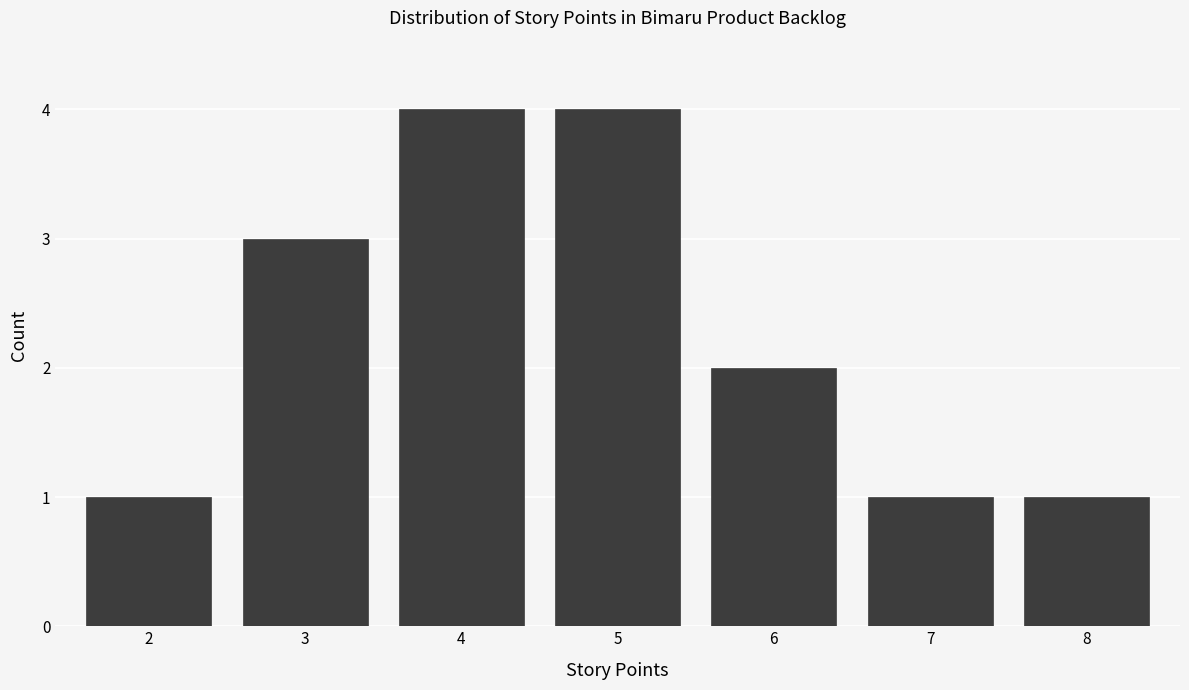

Reading left to right, extract all data points from this chart.

2=1	3=3	4=4	5=4	6=2	7=1	8=1